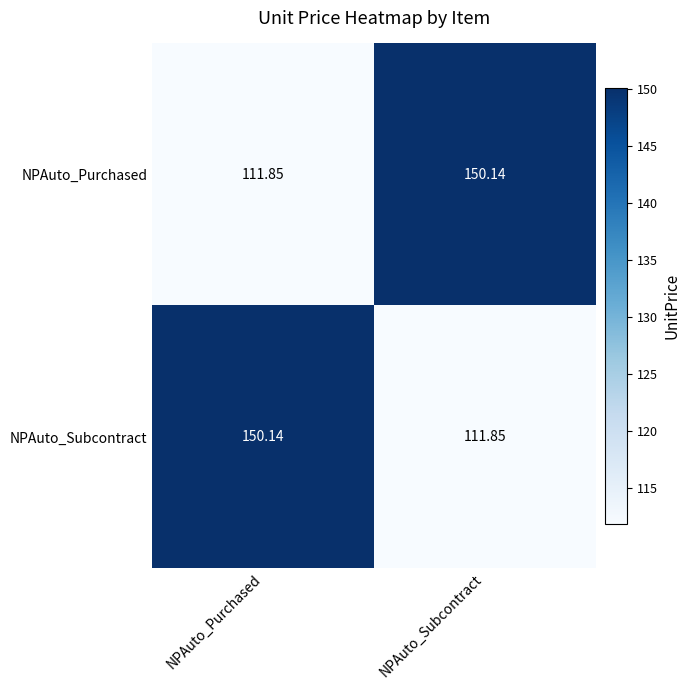

At NPAuto_Purchased, list the series in order from largest to smallest.

NPAuto_Subcontract, NPAuto_Purchased